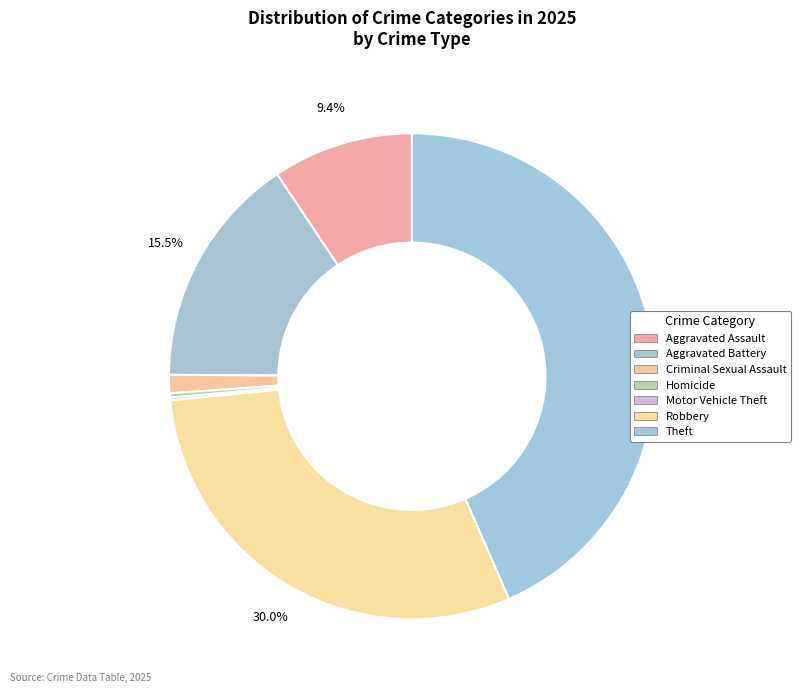

Between Motor Vehicle Theft and Aggravated Battery, which is larger?

Aggravated Battery